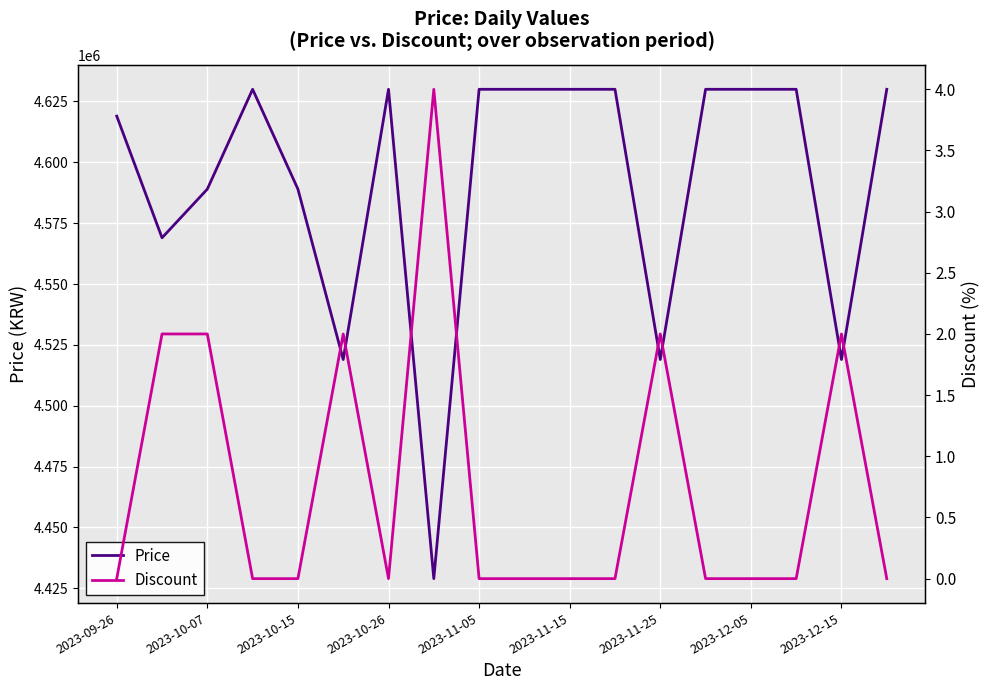

What is the highest value of the Price series?

4630000